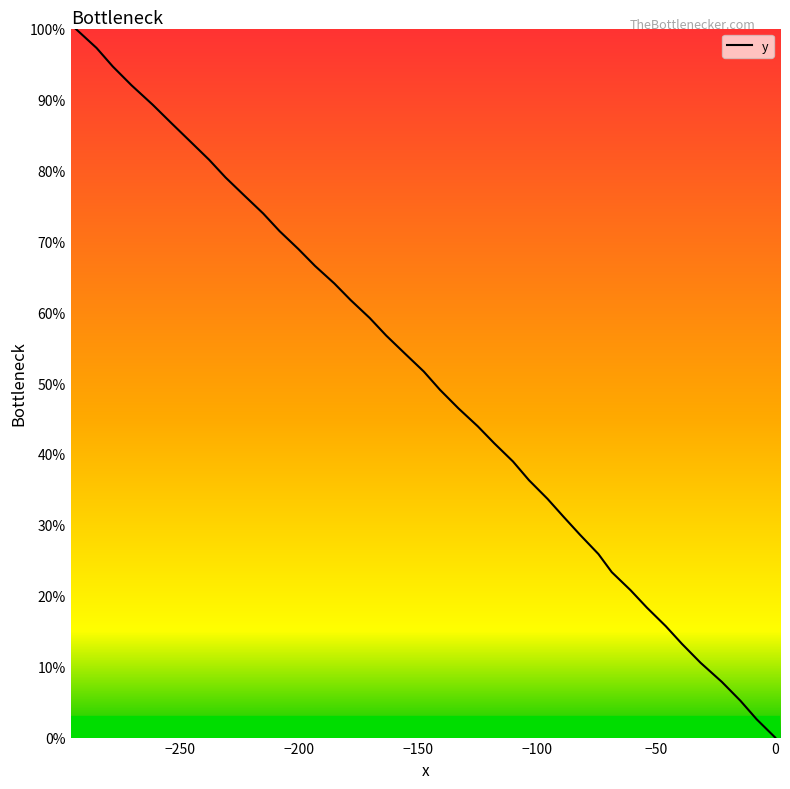

What is the difference between the maximum and minimum values?

100.0